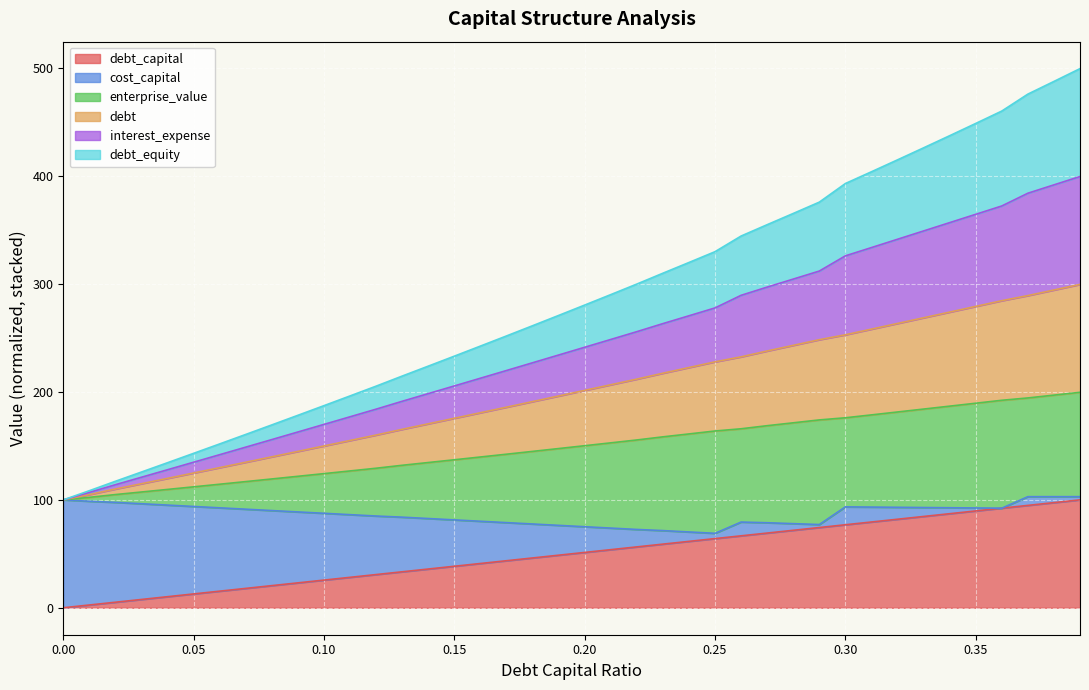

Does the chart display data point markers on the line(s)?

No